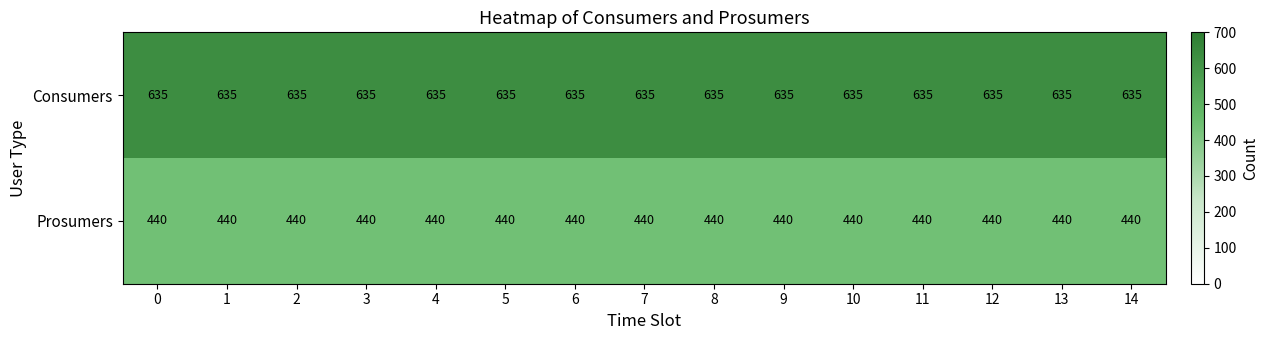

Is the value of Prosumers at 13 greater than the value of Consumers at 12?

No